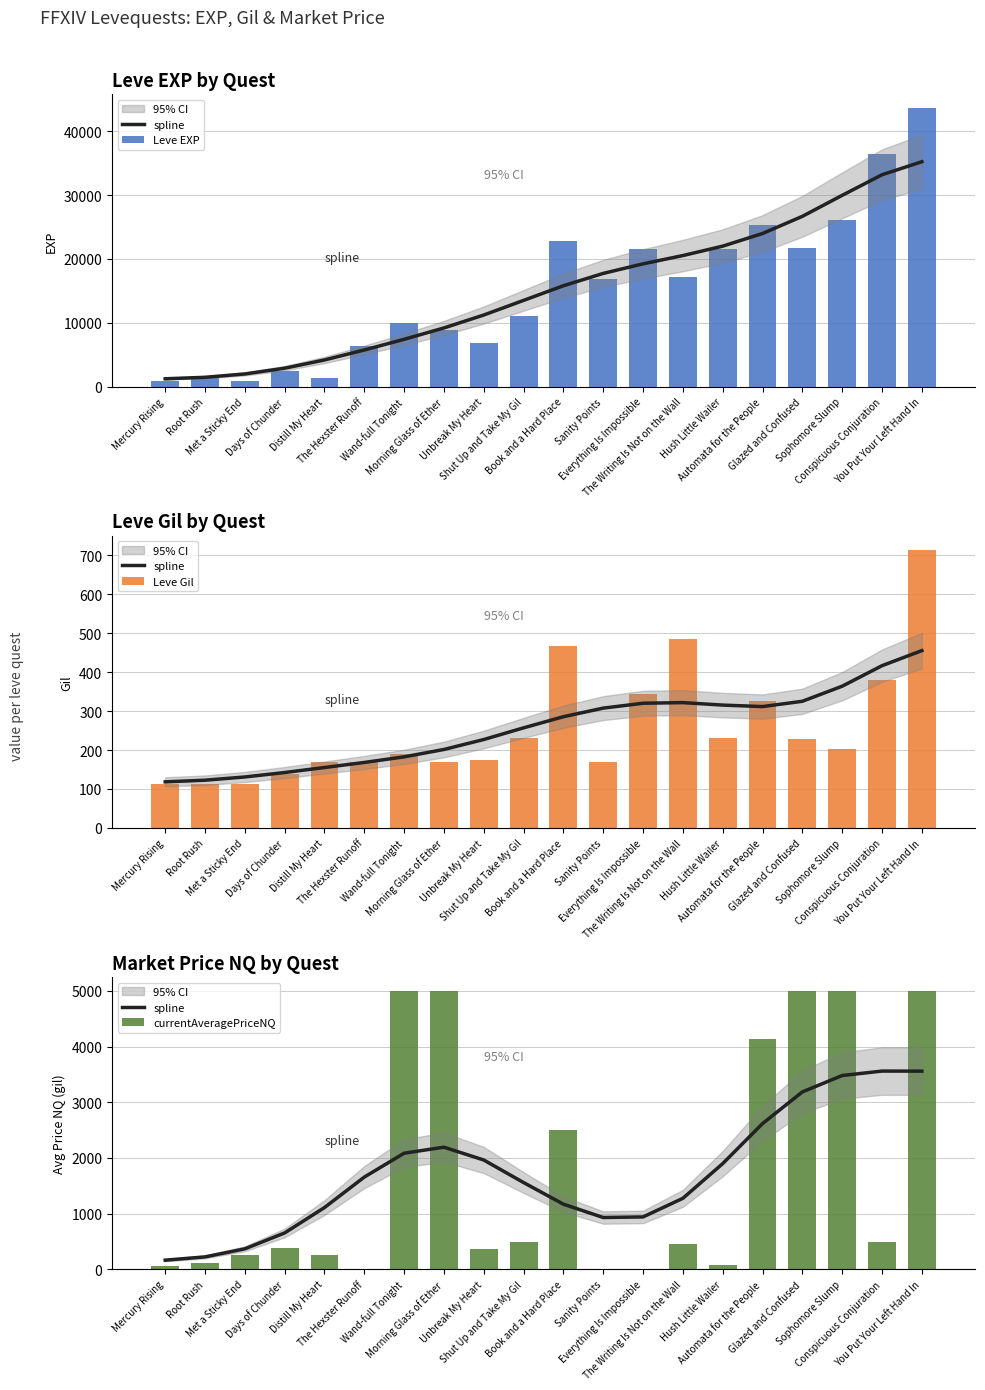

What is the sum of all spline values?

34577.3